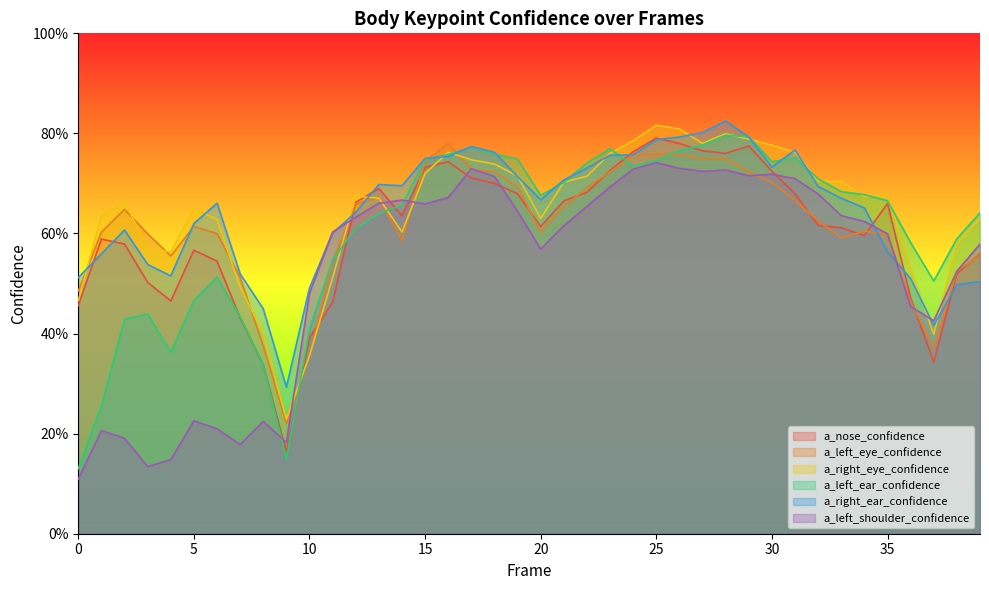

What is the sum of all a_right_ear_confidence values?

25.8